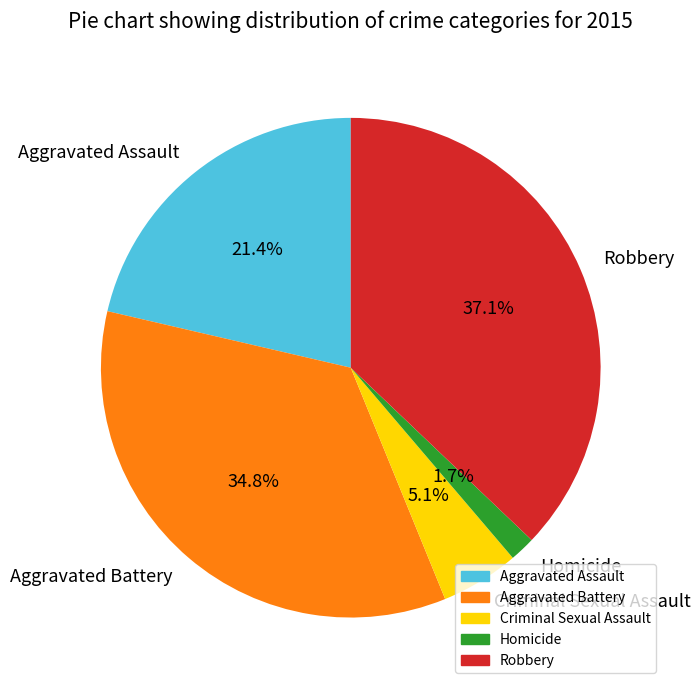

Is there a majority slice in this chart?

No